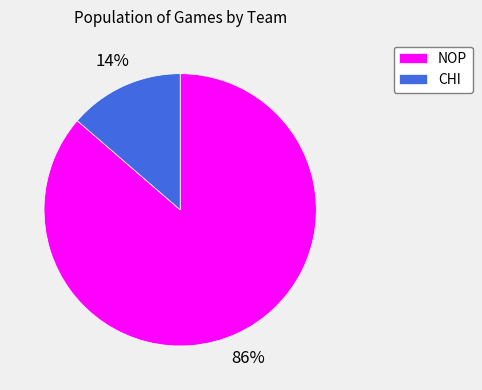

Rank the categories by value from lowest to highest.

CHI, NOP